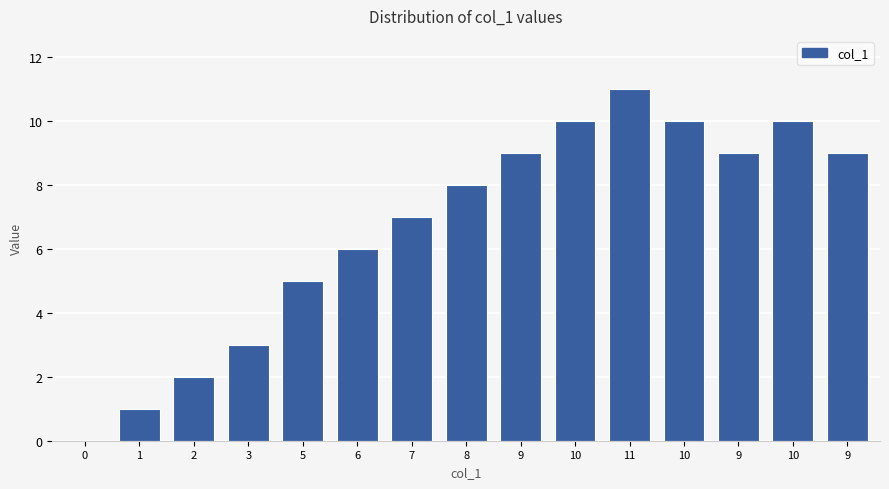

Which has a higher value, 0 or 9?

9